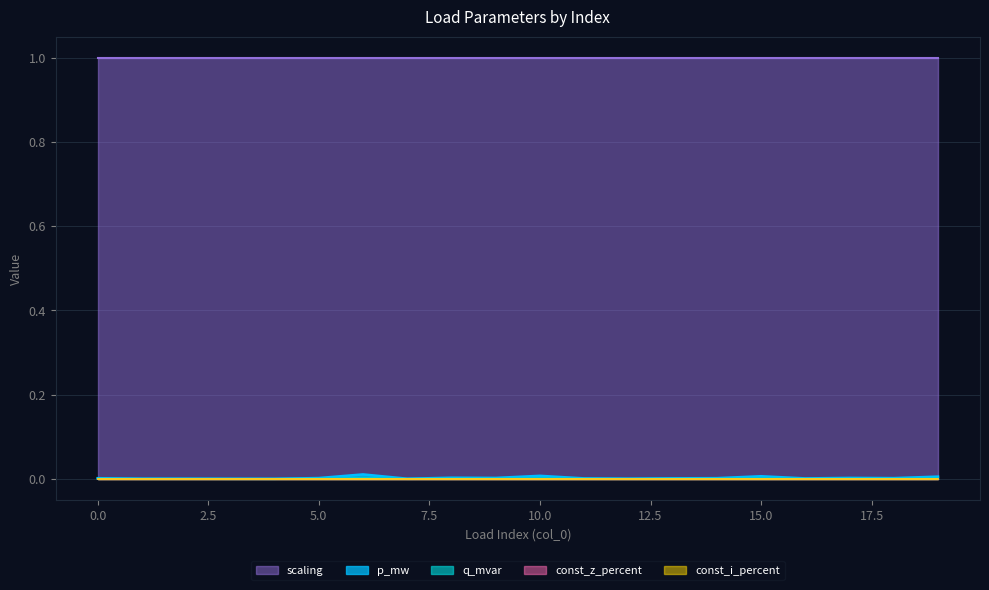

Does the chart display data point markers on the line(s)?

No